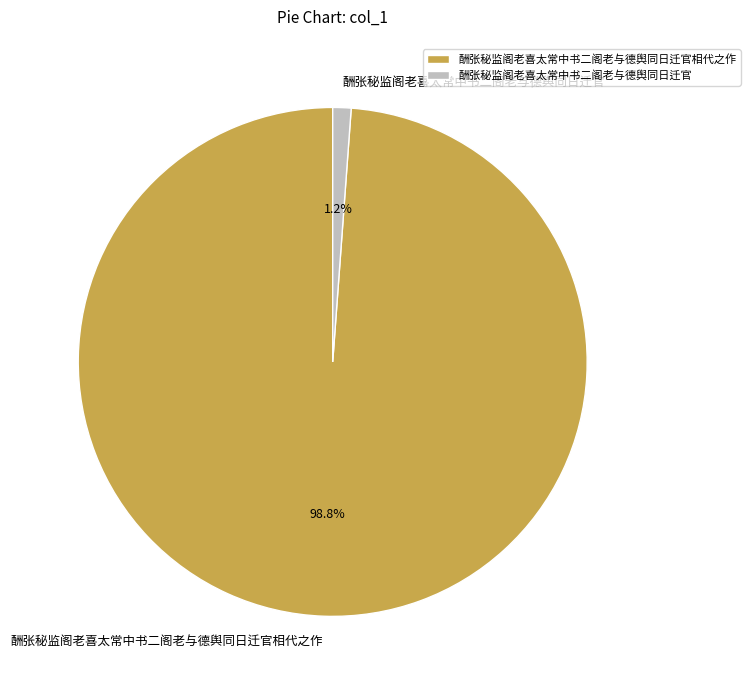

What is the majority slice?

酬张秘监阁老喜太常中书二阁老与德舆同日迁官相代之作